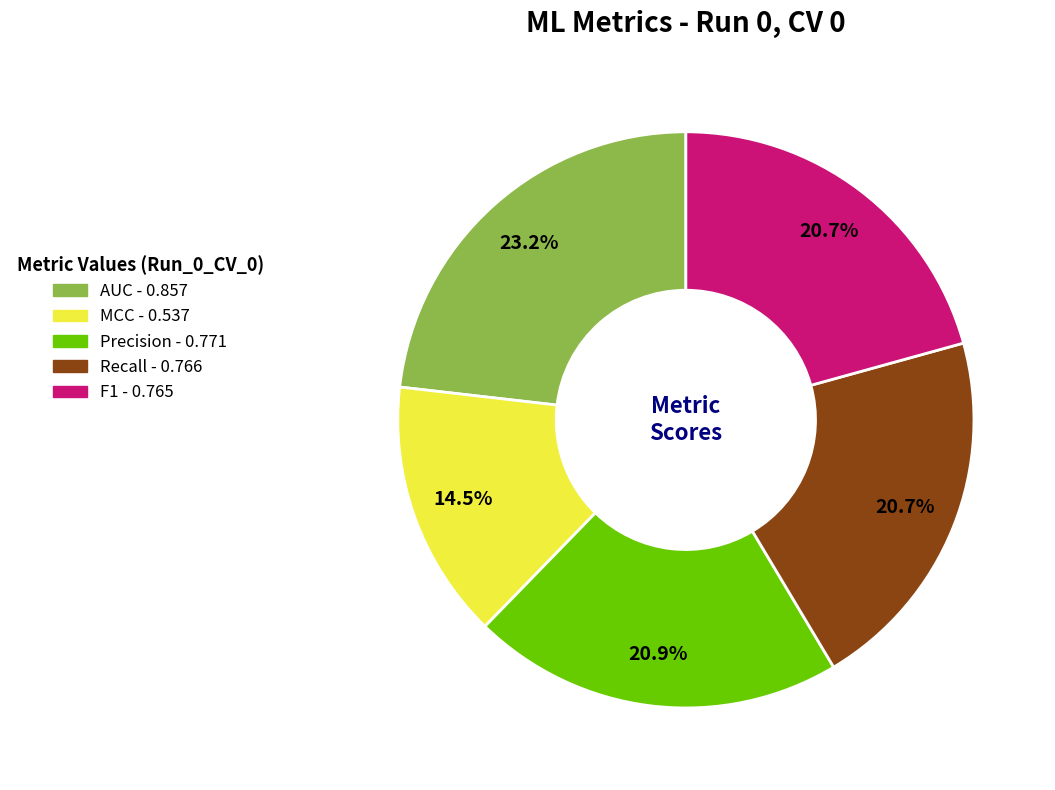

Is F1 the majority of the pie?

No